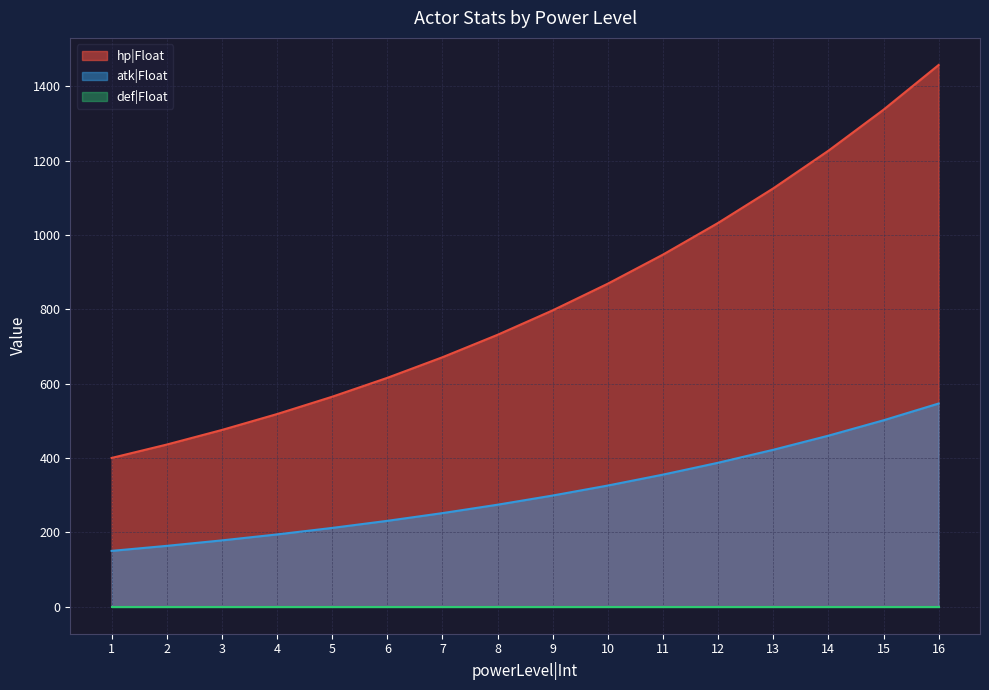

Which series has the widest spread of values?

hp|Float